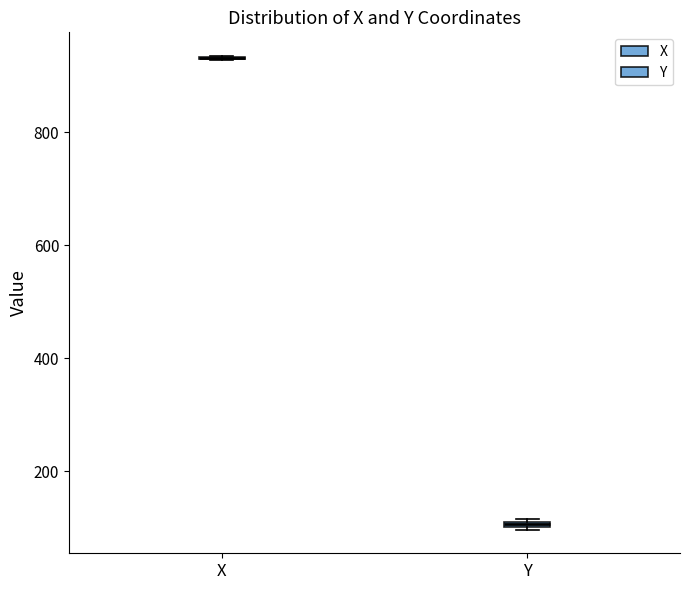

Where is the lower edge of the box for Y on the y-axis? The values are not printed on the chart, so give them approximately, as read against the axis.

100